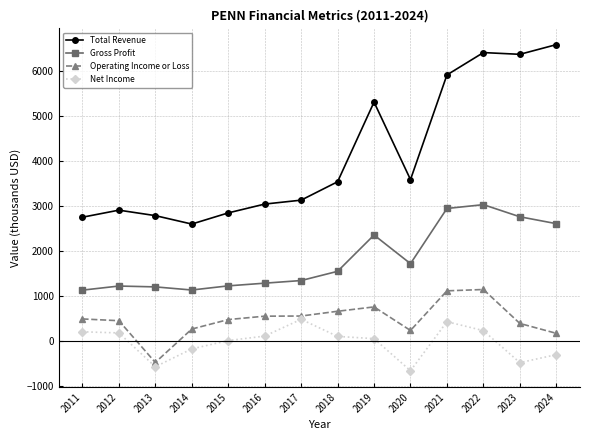

What is the minimum value shown in the chart?

-669.5